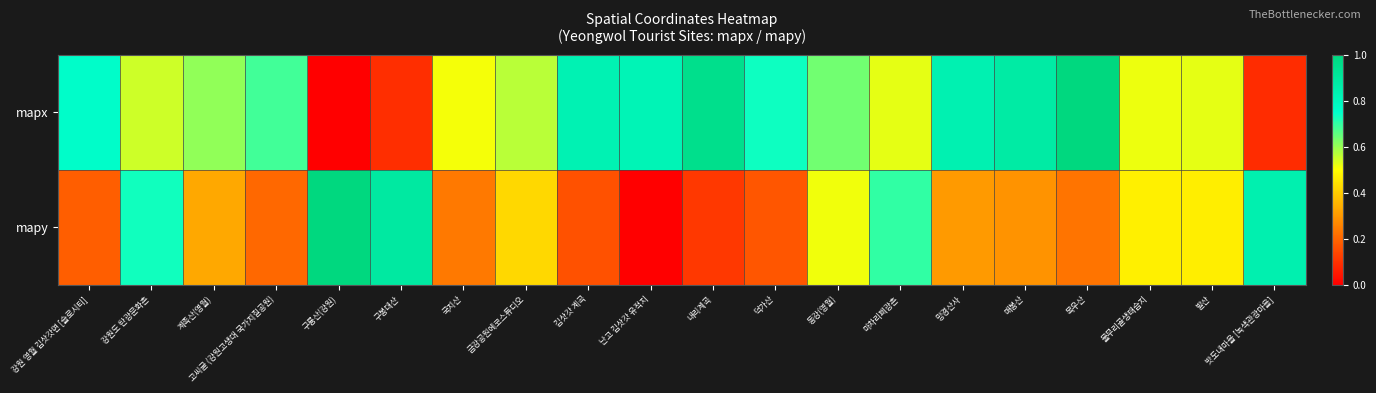

Reading left to right, list all the values displayed in this chart.

mapx: 강원 영월 김삿갓면 [슬로시티]=0.8	강원도 탄광문화촌=0.5	계족산(영월)=0.6	고씨굴 (강원고생대 국가지질공원)=0.7	구룡산(강원)=0.0	구봉대산=0.1	국지산=0.5	금강공원에코스튜디오=0.6	김삿갓 계곡=0.8	난고 김삿갓 유적지=0.8	내리계곡=1.0	덕가산=0.7	동강(영월)=0.6	마차리폐광촌=0.5	망경산사=0.8	매봉산=0.9	목우산=1.0	물무리골생태습지=0.5	발산=0.5	밧도내마을 [녹색관광마을]=0.1
mapy: 강원 영월 김삿갓면 [슬로시티]=0.2	강원도 탄광문화촌=0.7	계족산(영월)=0.3	고씨굴 (강원고생대 국가지질공원)=0.2	구룡산(강원)=1.0	구봉대산=0.9	국지산=0.2	금강공원에코스튜디오=0.4	김삿갓 계곡=0.2	난고 김삿갓 유적지=0.0	내리계곡=0.1	덕가산=0.2	동강(영월)=0.5	마차리폐광촌=0.7	망경산사=0.3	매봉산=0.3	목우산=0.2	물무리골생태습지=0.5	발산=0.5	밧도내마을 [녹색관광마을]=0.8